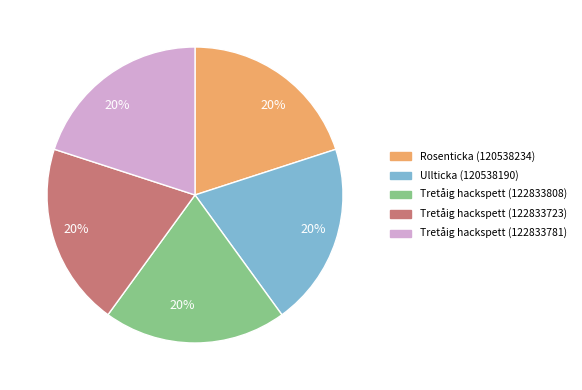

Does any single category account for the majority?

No